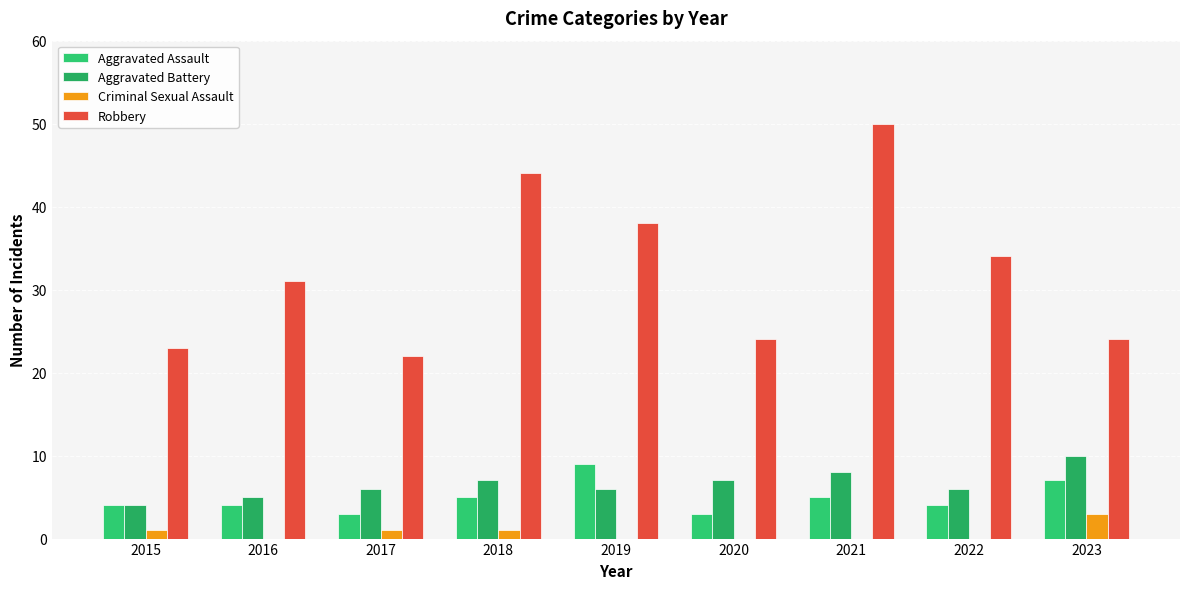

Which series changed the most between 2019 and 2022?

Aggravated Assault